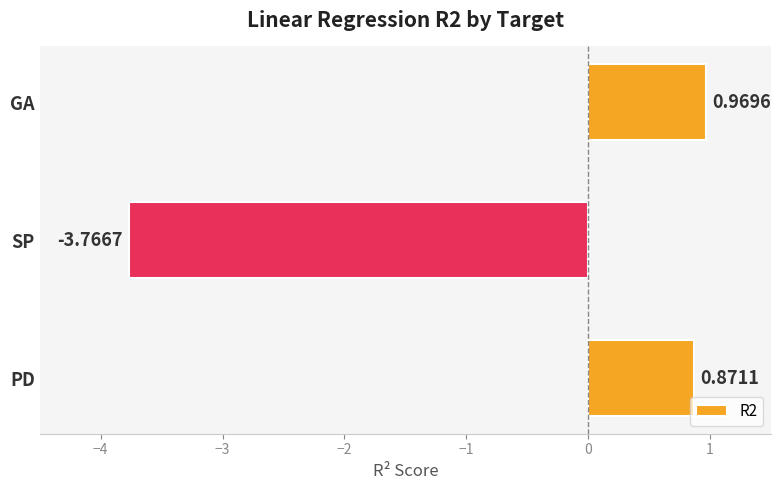

Rank the categories by value from lowest to highest.

SP, PD, GA